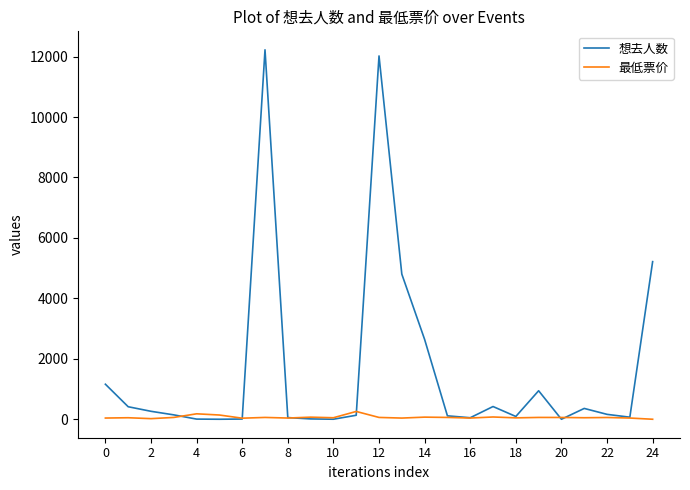

In 想去人数, how many points are higher than both neighbors (excluding endpoints)?

5